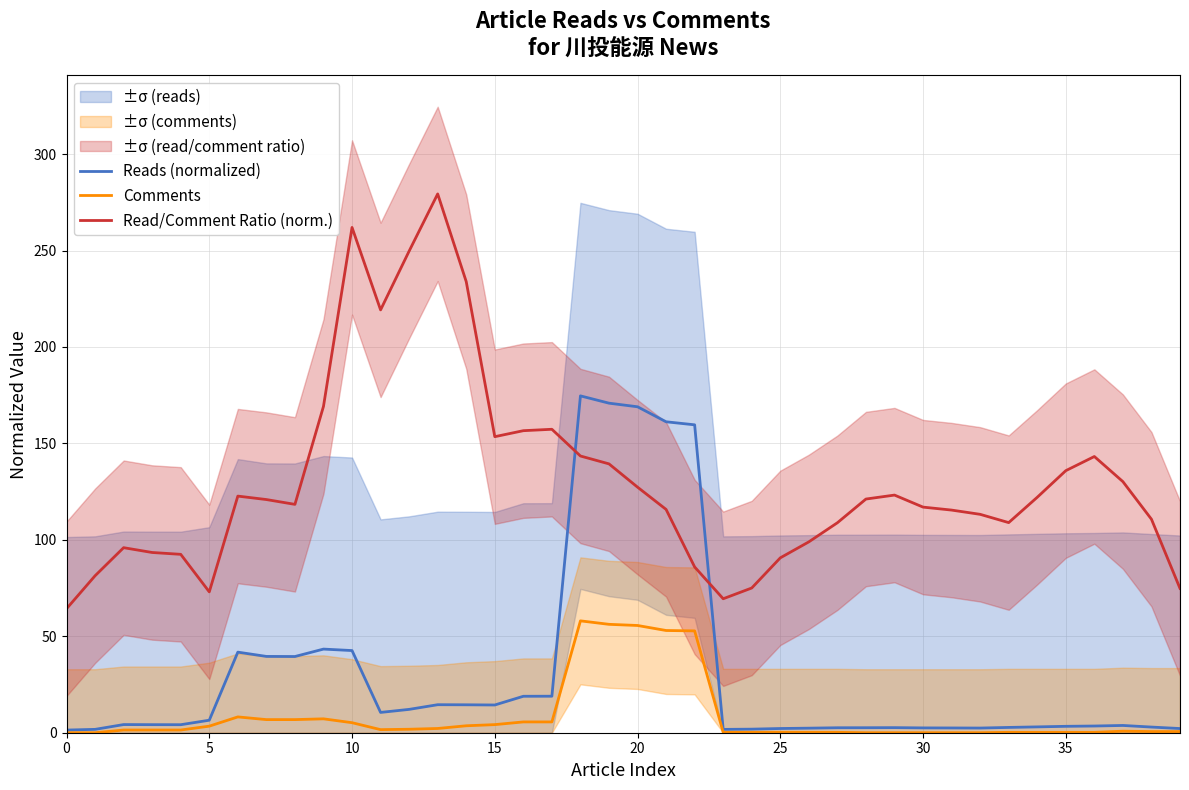

Where is Read/Comment Ratio (norm.) nearest to the value 171?

9